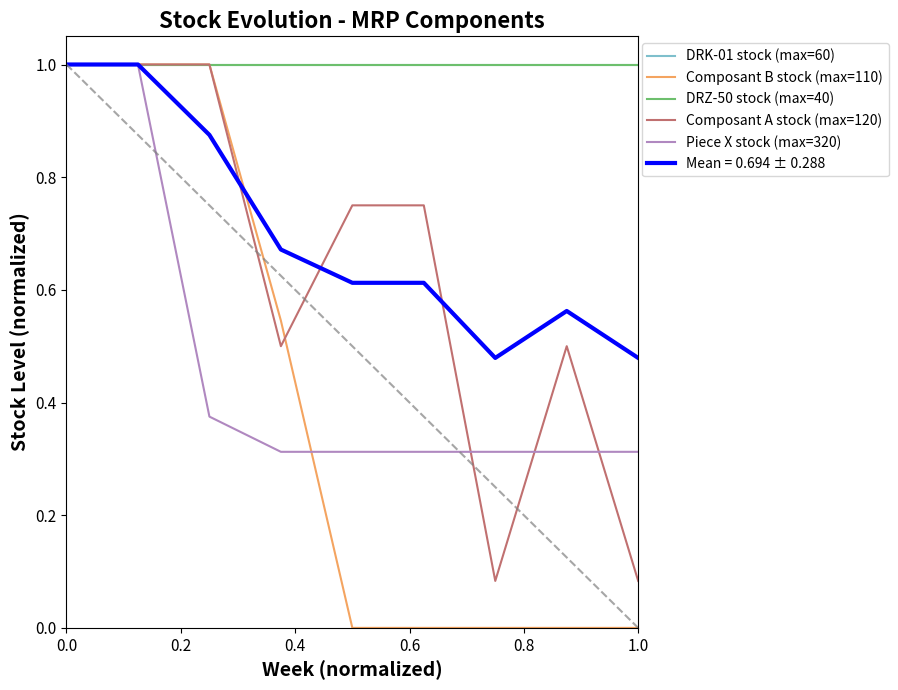

Does the chart display data point markers on the line(s)?

No